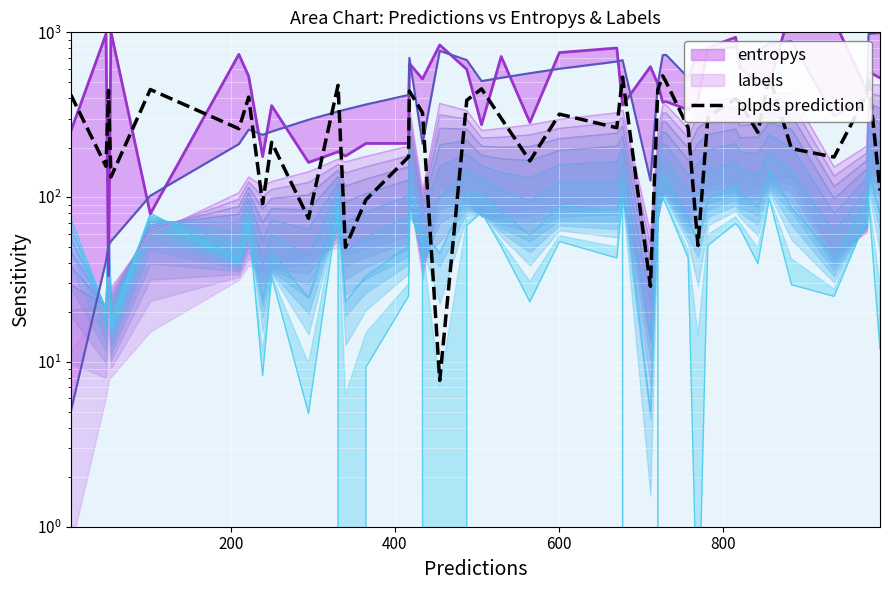

Which has a higher value, 16 or 400?

400